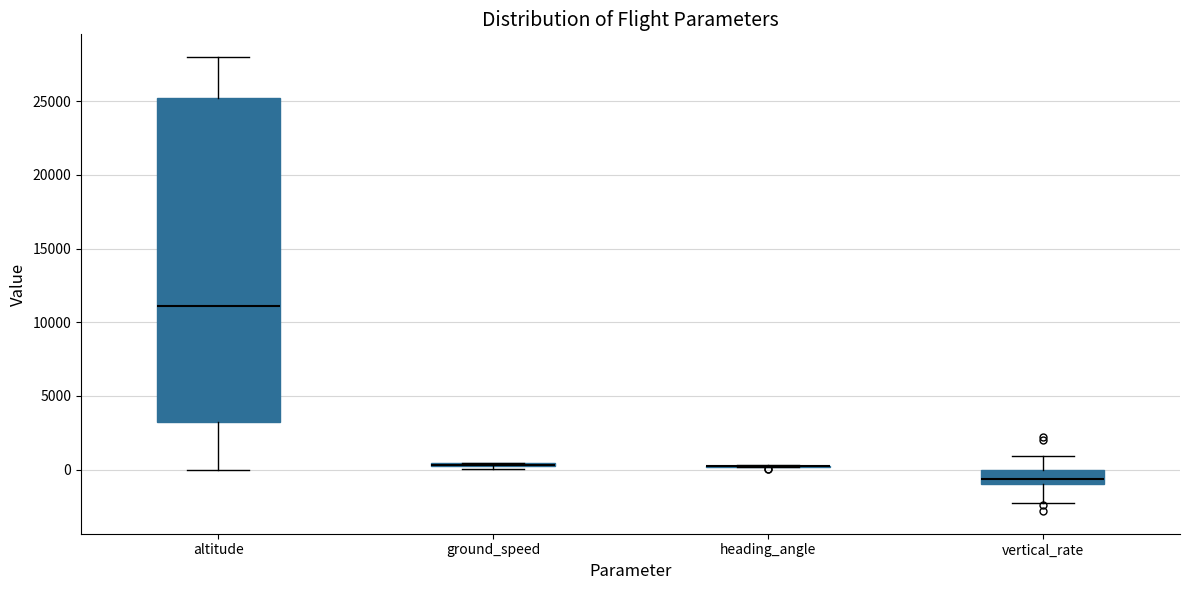

Which box is the tallest, from its lower edge to its upper edge?

altitude